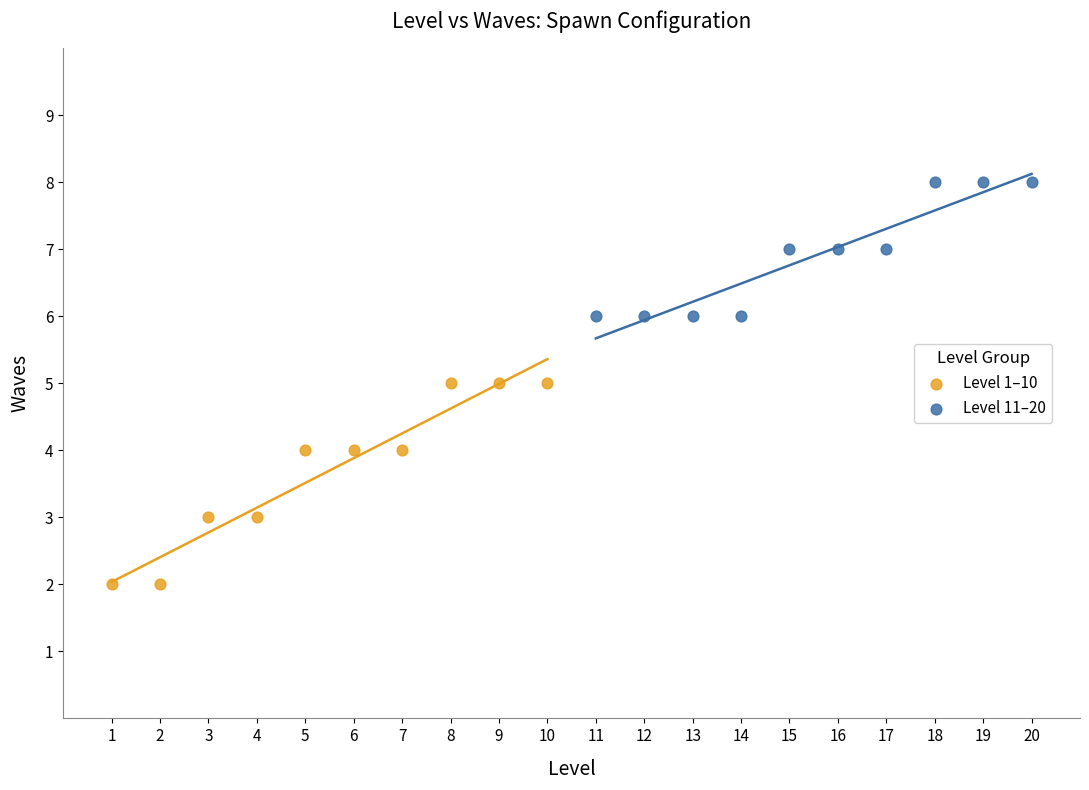

Which series contains the highest Y value?

Level 11–20